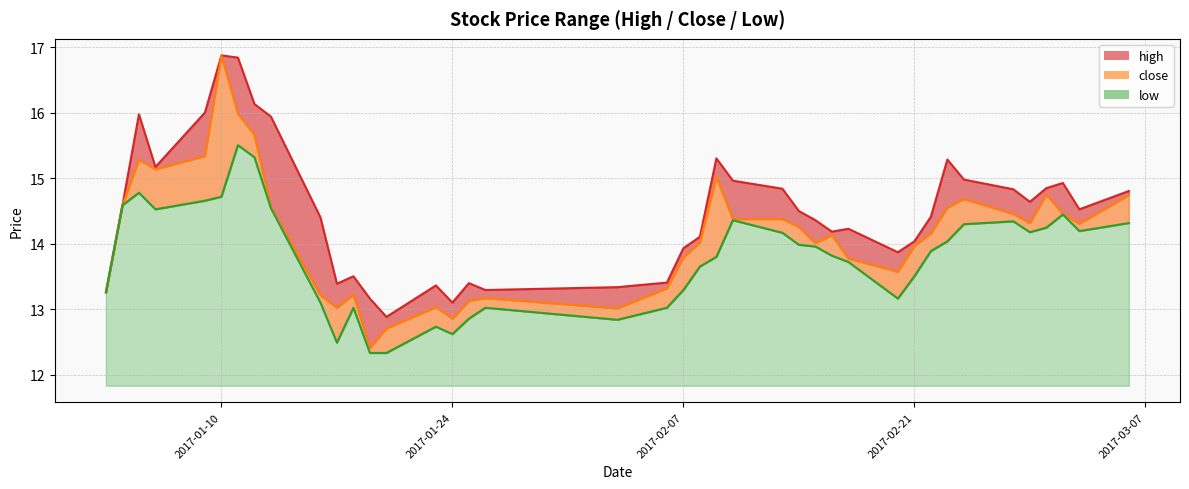

List the series in order of their overall mean, lowest first.

low, close, high